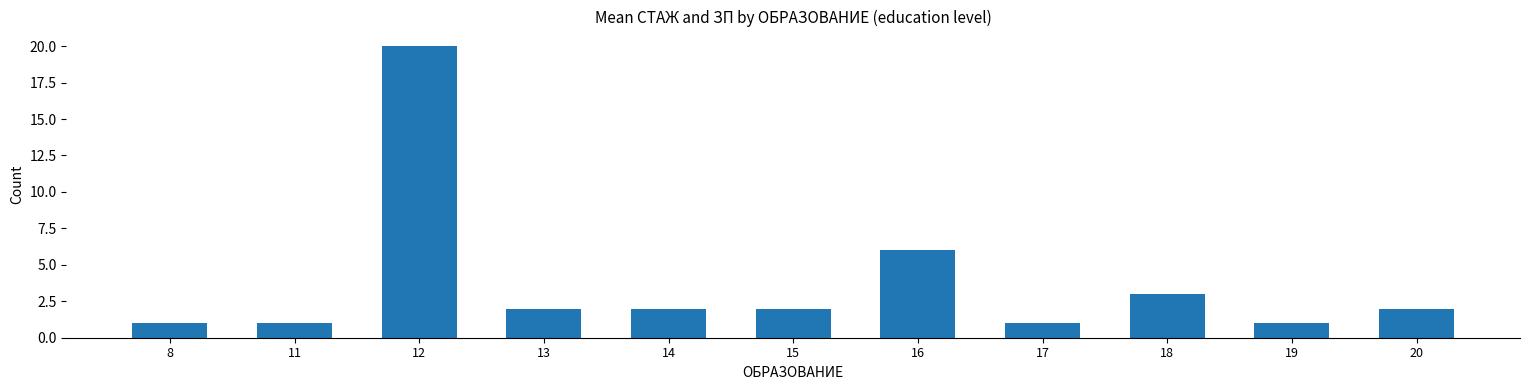

At which category does the chart reach its peak across all series?

12